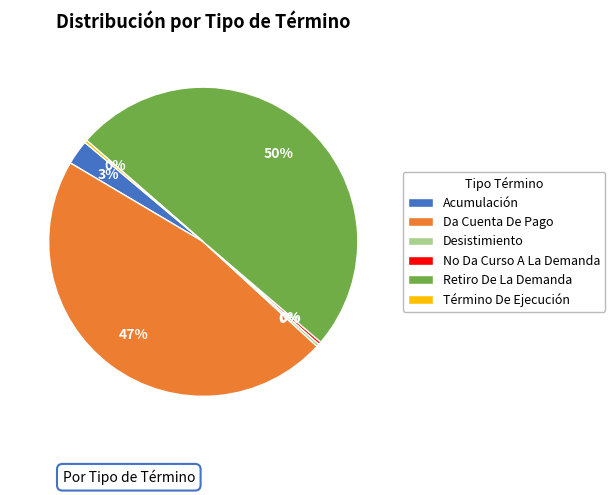

Does Da Cuenta De Pago account for over 50% of the chart?

No